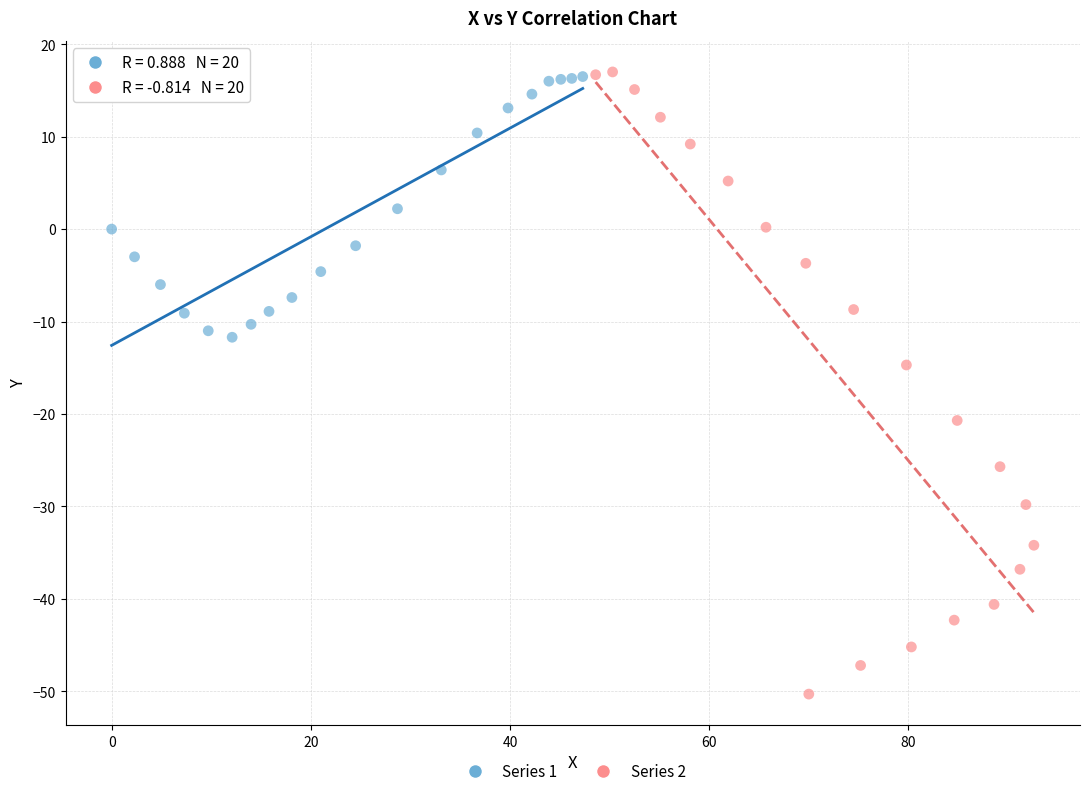

Which series has the largest Y range (max minus min)?

Series 2